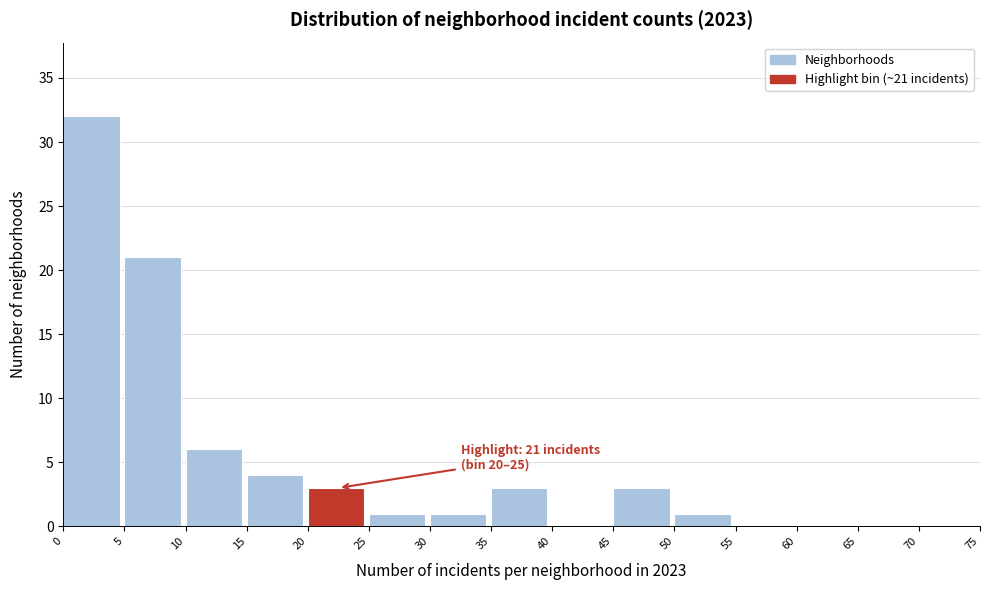

Over which range of the x-axis is the bar tallest?

0 to 5